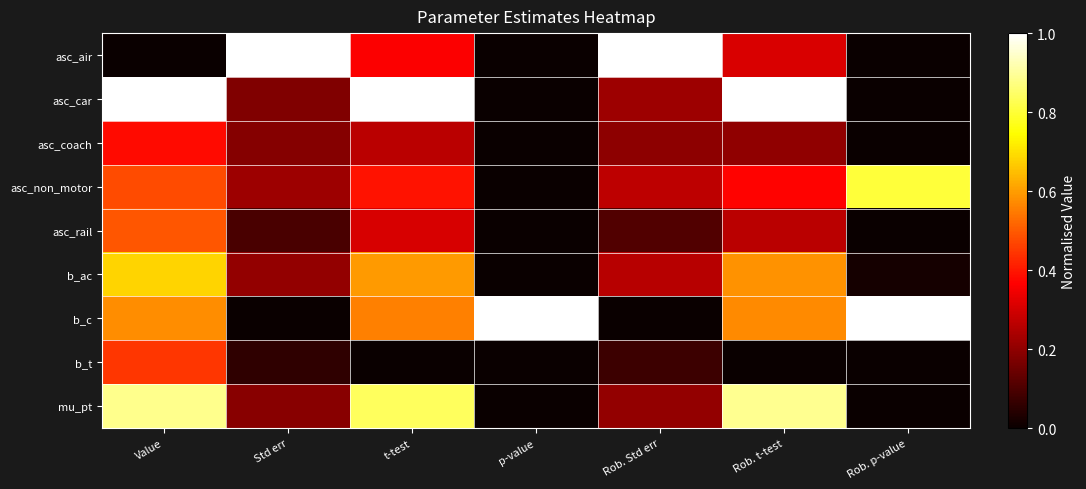

Reading left to right, what are all the values shown in this chart?

asc_air: Value=0.0	Std err=1.0	t-test=0.4	p-value=0.0	Rob. Std err=1.0	Rob. t-test=0.3	Rob. p-value=0.0
asc_car: Value=1.0	Std err=0.2	t-test=1.0	p-value=0.0	Rob. Std err=0.2	Rob. t-test=1.0	Rob. p-value=0.0
asc_coach: Value=0.4	Std err=0.2	t-test=0.3	p-value=0.0	Rob. Std err=0.2	Rob. t-test=0.2	Rob. p-value=0.0
asc_non_motor: Value=0.5	Std err=0.2	t-test=0.4	p-value=0.0	Rob. Std err=0.3	Rob. t-test=0.4	Rob. p-value=0.8
asc_rail: Value=0.5	Std err=0.1	t-test=0.3	p-value=0.0	Rob. Std err=0.1	Rob. t-test=0.3	Rob. p-value=0.0
b_ac: Value=0.7	Std err=0.2	t-test=0.6	p-value=0.0	Rob. Std err=0.3	Rob. t-test=0.6	Rob. p-value=0.0
b_c: Value=0.6	Std err=0.0	t-test=0.6	p-value=1.0	Rob. Std err=0.0	Rob. t-test=0.6	Rob. p-value=1.0
b_t: Value=0.4	Std err=0.1	t-test=0.0	p-value=0.0	Rob. Std err=0.1	Rob. t-test=0.0	Rob. p-value=0.0
mu_pt: Value=0.9	Std err=0.2	t-test=0.8	p-value=0.0	Rob. Std err=0.2	Rob. t-test=0.9	Rob. p-value=0.0